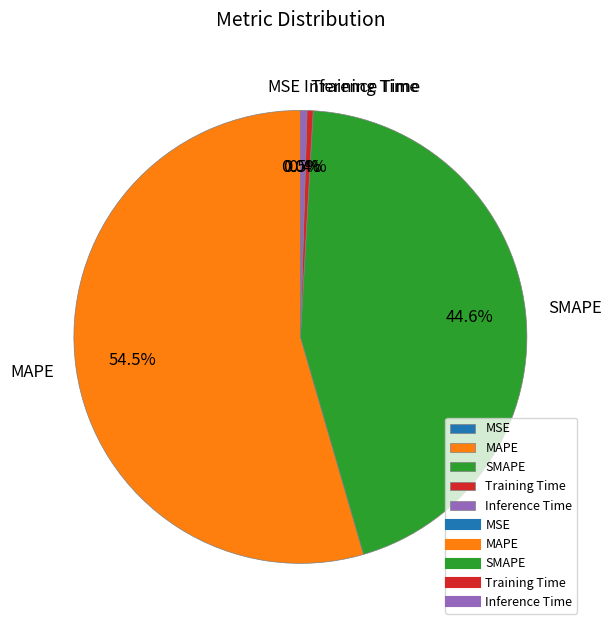

Does any single category account for the majority?

Yes